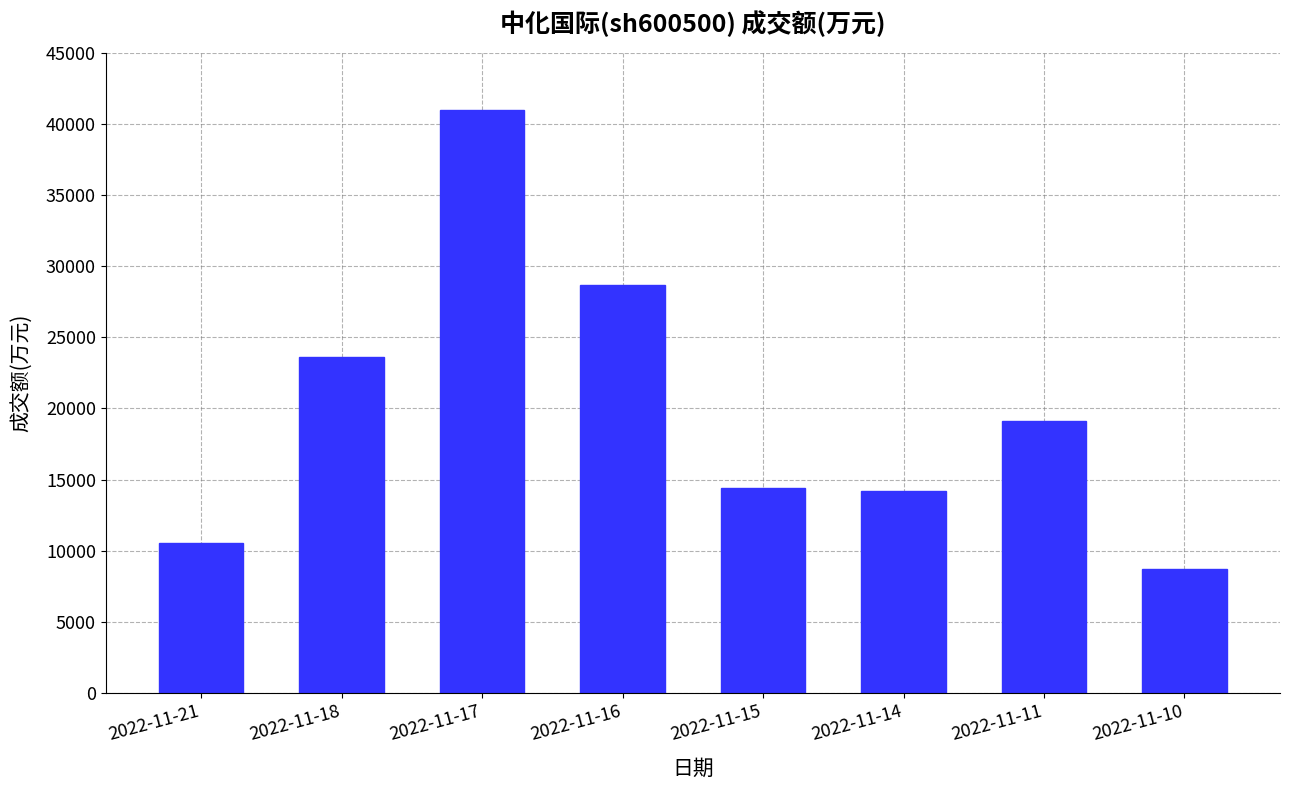

What is the greatest value displayed?

40999